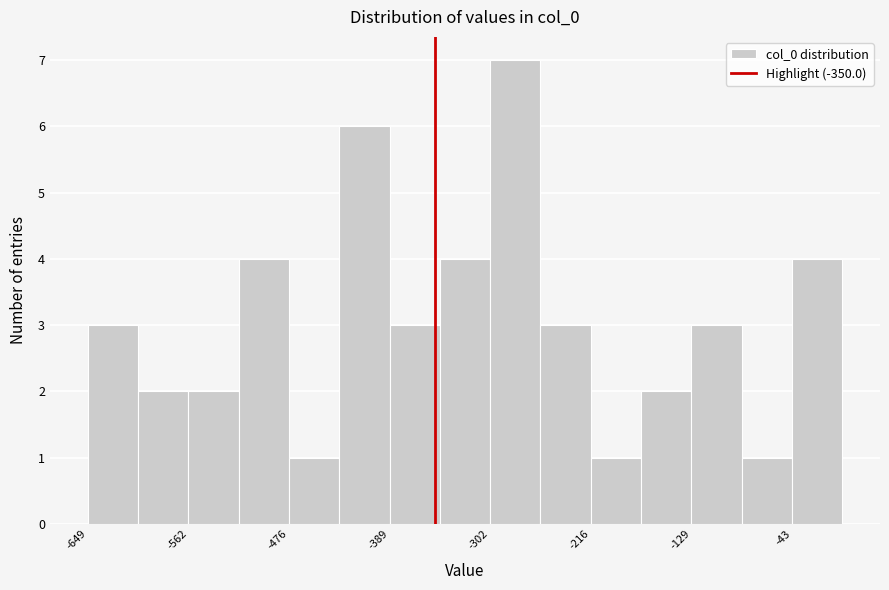

Reading left to right, transcribe this chart: for each bar, give the range it covers on the x-axis and its height. Neither the bar edges nor the heights are printed on the chart, so give them approximately, as read against the axes.

-650 to -610: 3
-610 to -560: 2
-560 to -520: 2
-520 to -480: 4
-480 to -430: 1
-430 to -390: 6
-390 to -350: 3
-350 to -300: 4
-300 to -260: 7
-260 to -220: 3
-220 to -170: 1
-170 to -130: 2
-130 to -90: 3
-90 to -40: 1
-40 to 0: 4